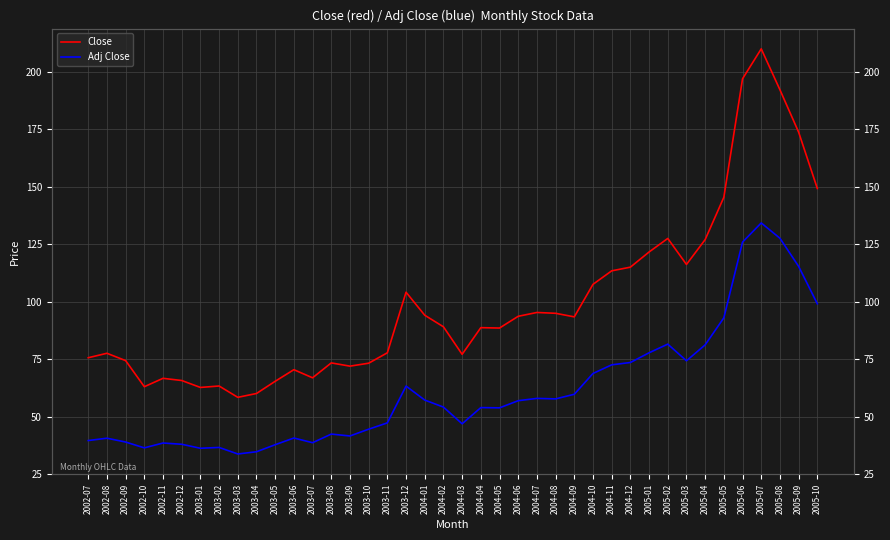

How many interior local valleys does the Close series have?

9